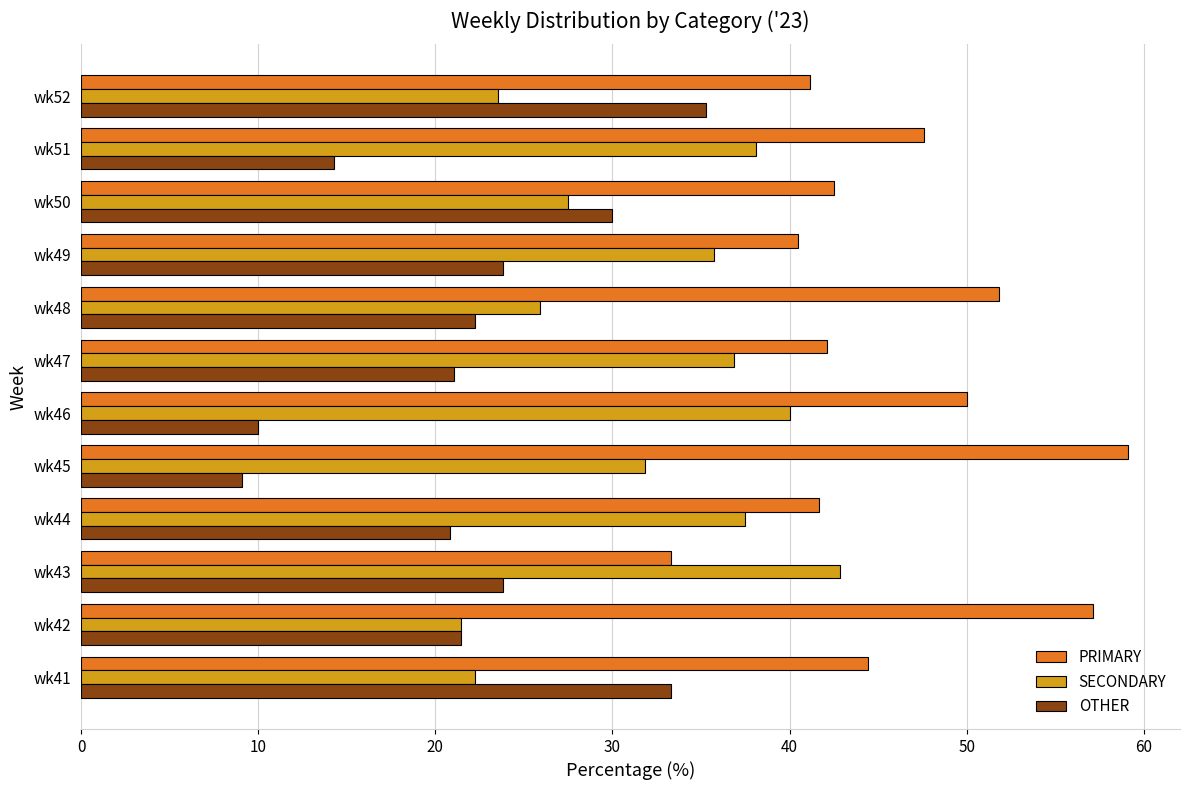

Is it true that OTHER equals 33.0 at wk44?

False